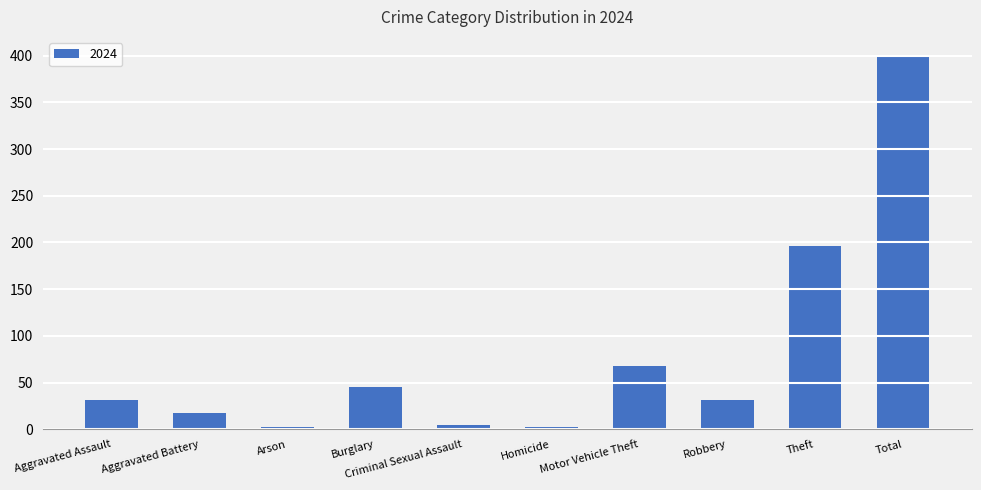

Reading left to right, extract all data points from this chart.

31	18	2	45	5	2	68	31	196	398